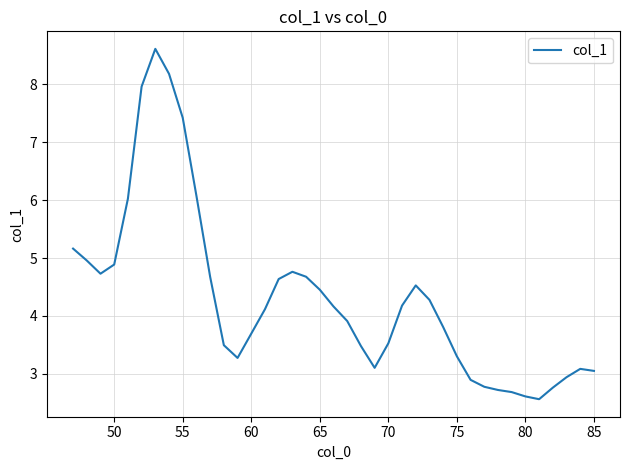

What is the maximum value shown in the chart?

8.6